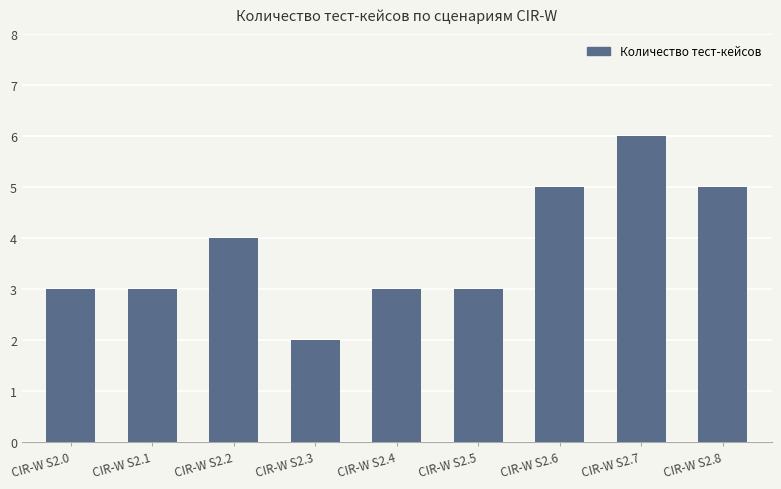

Read the value at CIR-W S2.7.

6